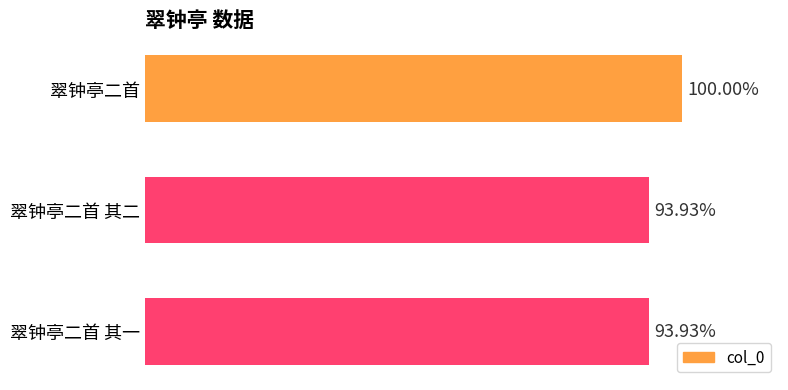

Are the bars horizontal?

Yes